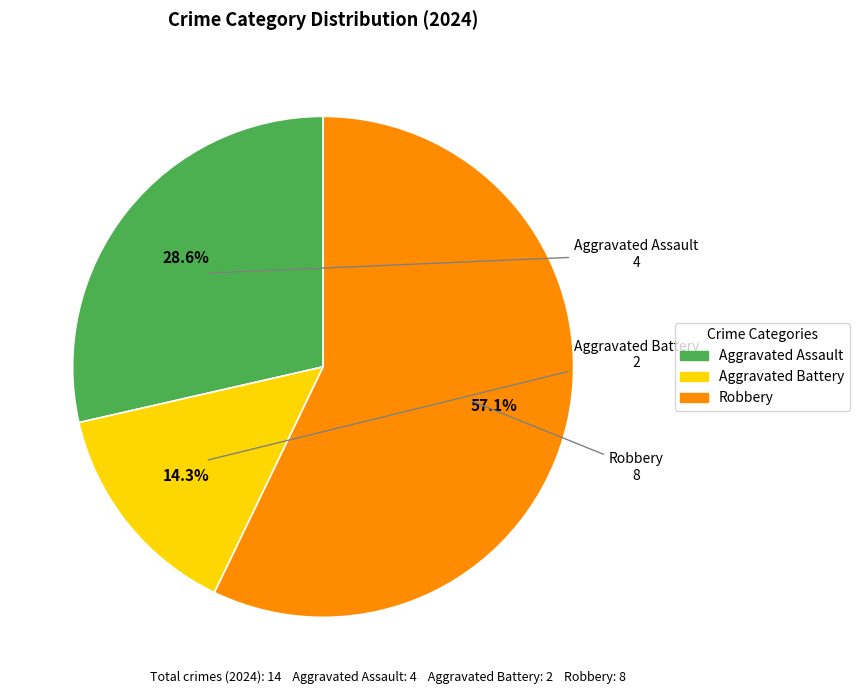

What is the total percentage of Aggravated Battery and Robbery?

71.4%